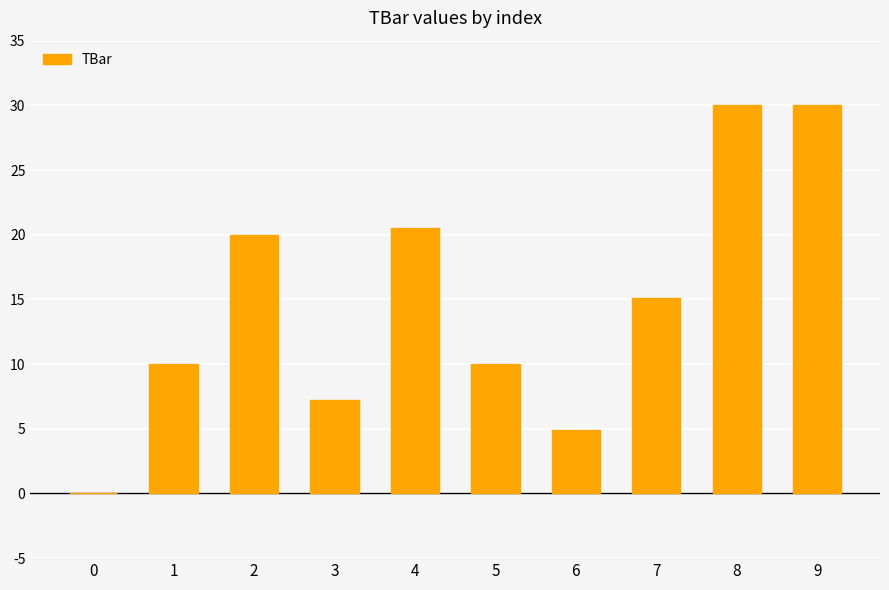

Read the value at 2.

20.0